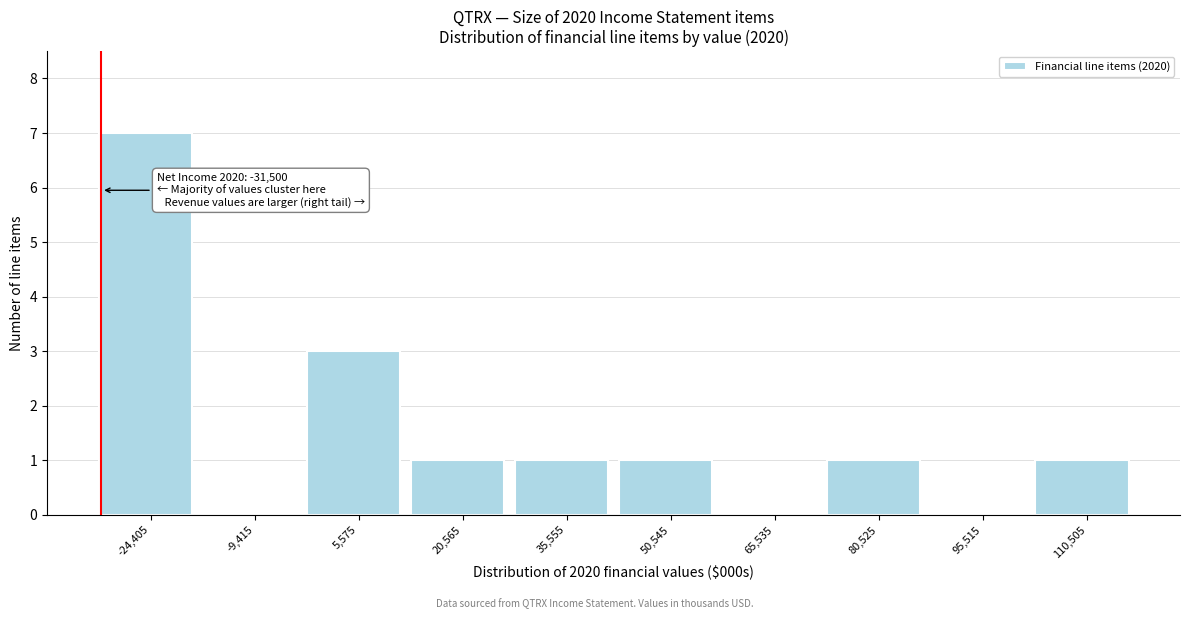

Which range on the x-axis has the tallest bar?

-32000 to -16000